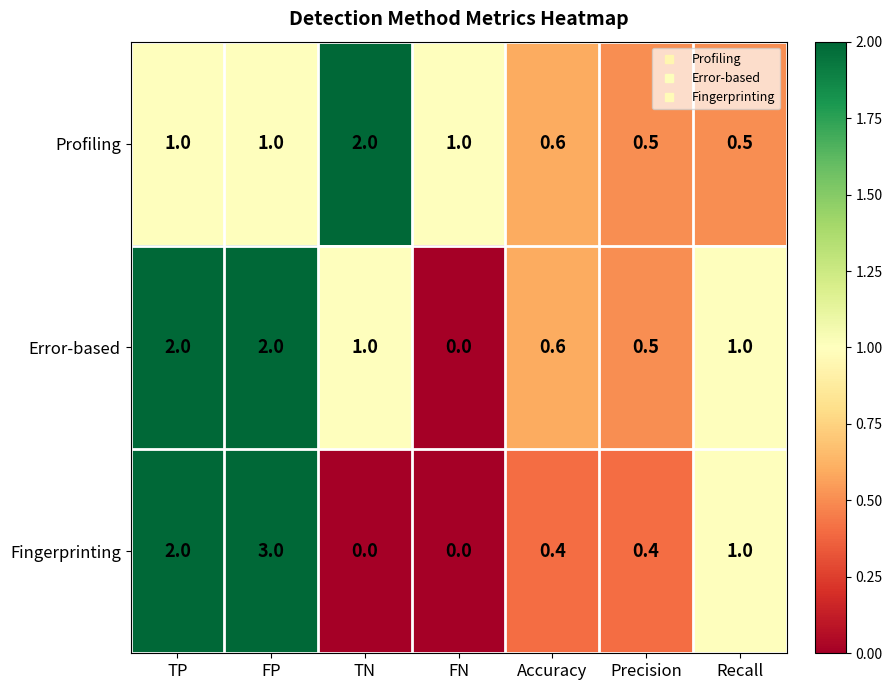

Which series changed the most between FP and TN?

Fingerprinting